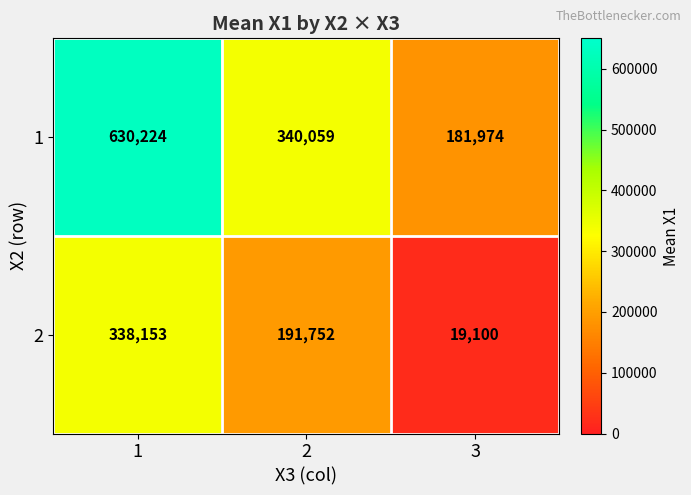

What is the total value across all series at 1?

968377